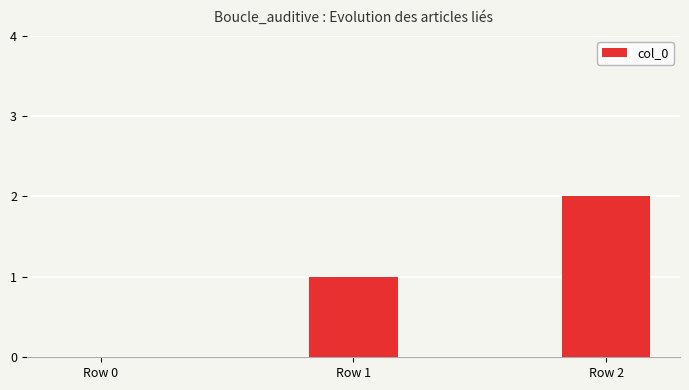

What is the approximate value at Row 1?

1